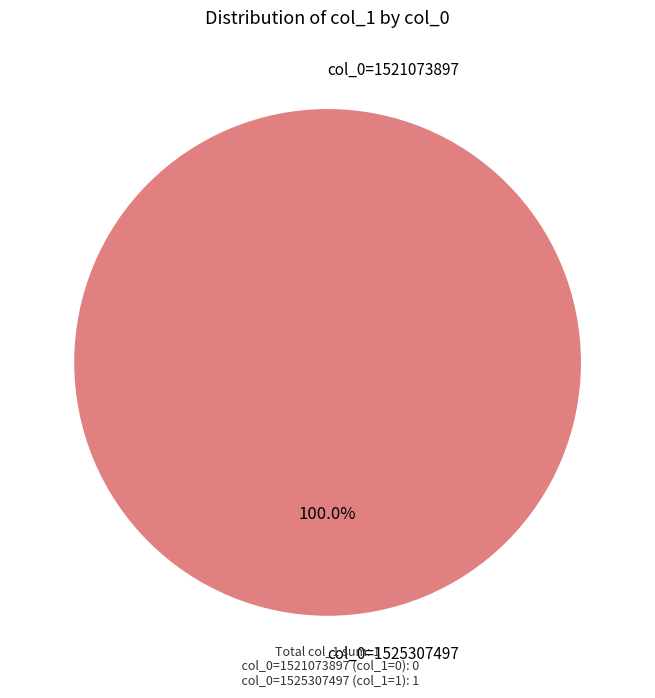

To the nearest percent, what is the average slice percentage?

50%